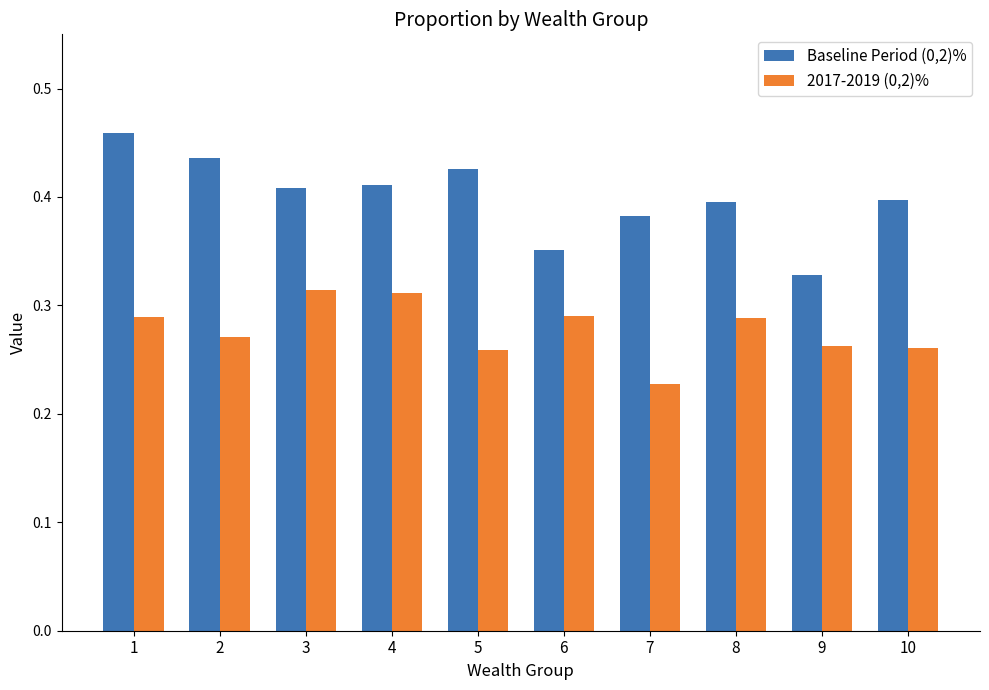

At which label is 2017-2019 (0,2)% closest to 0?

7